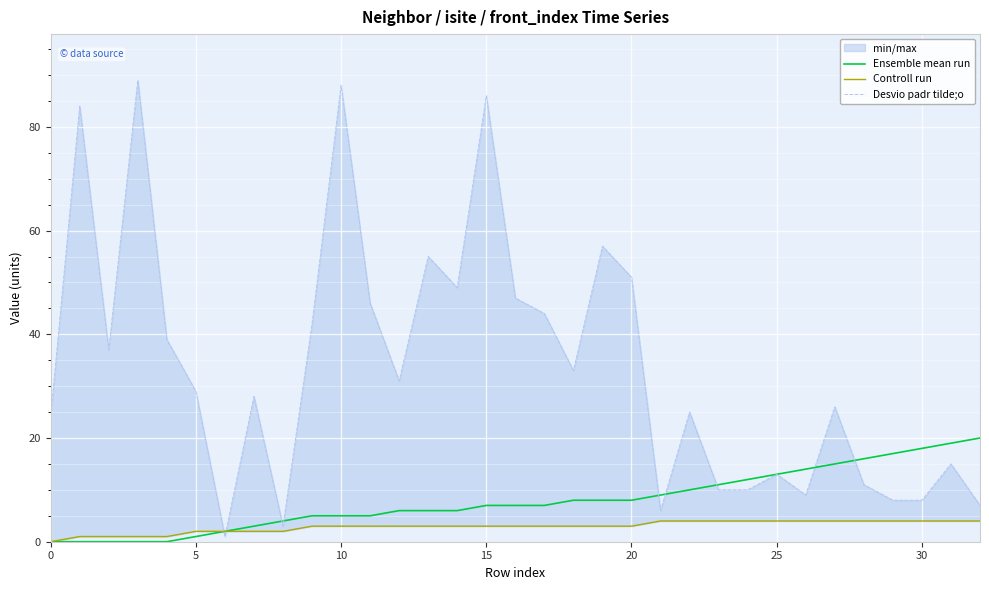

At which label does Ensemble mean run first exceed 7?

18